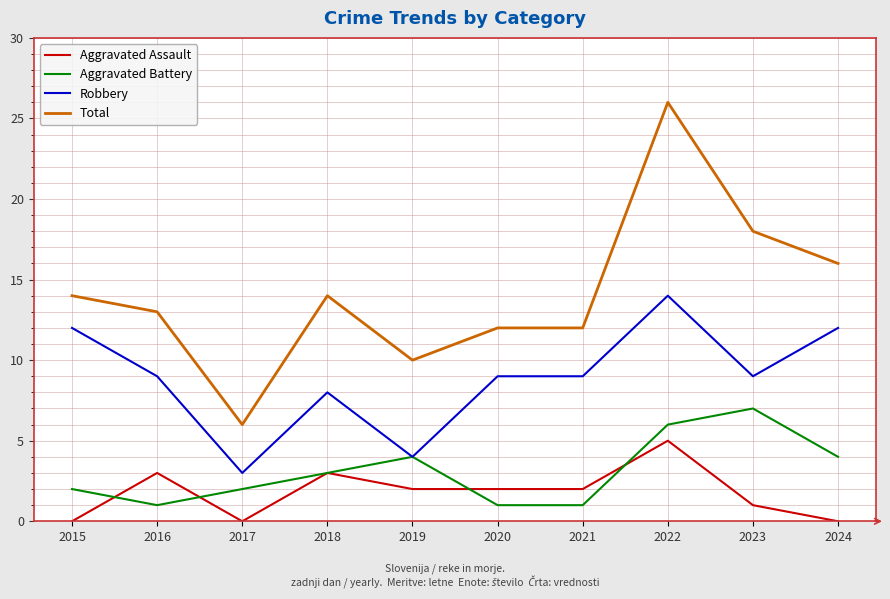

What is the maximum value for Robbery?

14